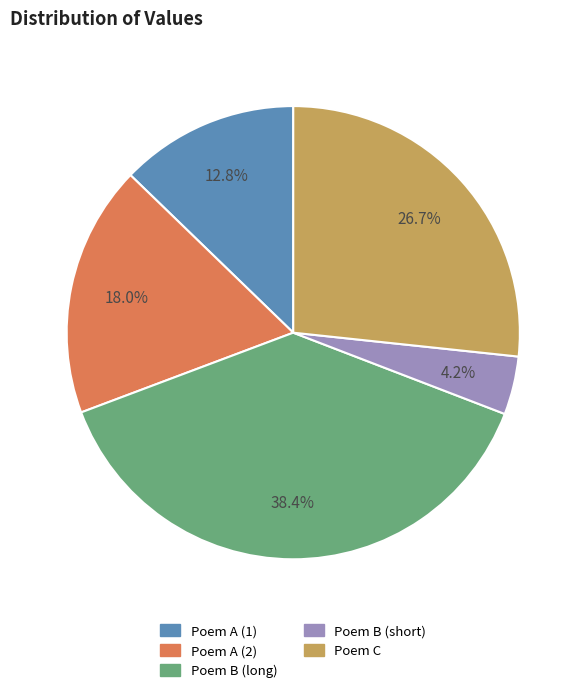

Is there a majority slice in this chart?

No